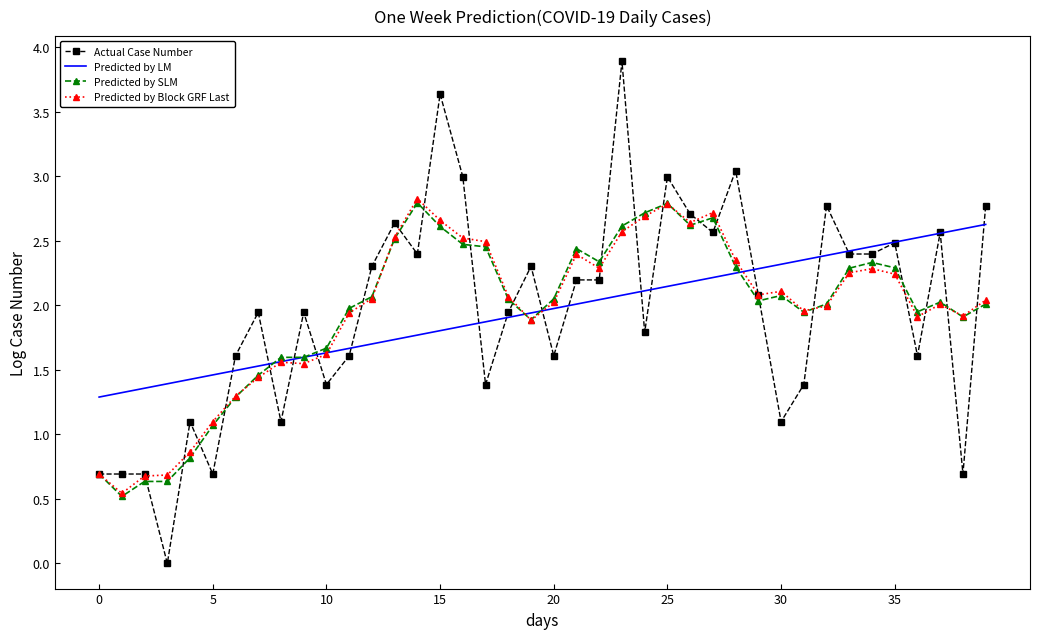

Which series has the largest range (max minus min)?

Actual Case Number